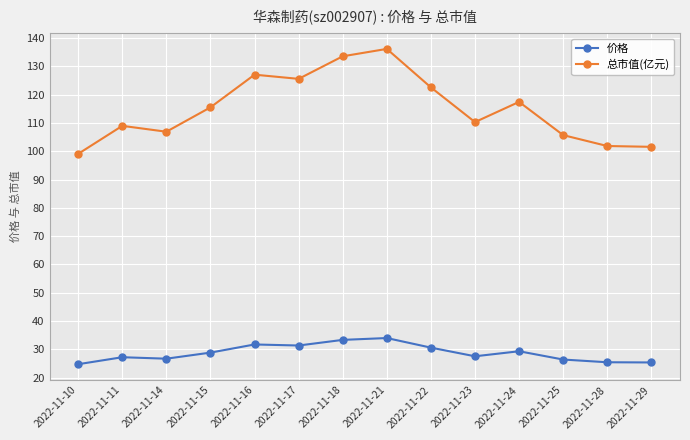

At 2022-11-23, list the series in order from largest to smallest.

总市值(亿元), 价格